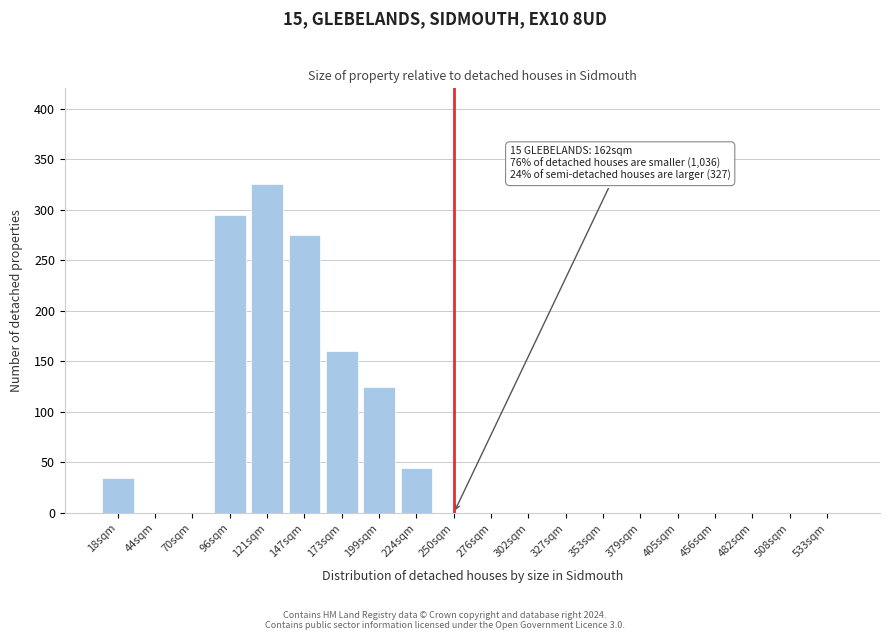

Reading left to right, list all the values displayed in this chart.

18sqm=35	44sqm=0	70sqm=0	96sqm=295	121sqm=325	147sqm=275	173sqm=160	199sqm=125	224sqm=45	250sqm=0	276sqm=0	302sqm=0	327sqm=0	353sqm=0	379sqm=0	405sqm=0	456sqm=0	482sqm=0	508sqm=0	533sqm=0